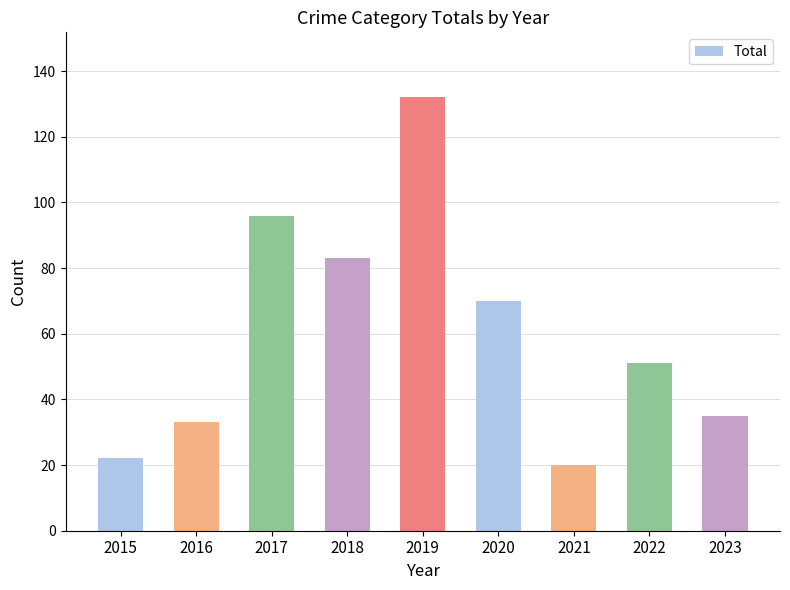

Rank the categories by value from highest to lowest.

2019, 2017, 2018, 2020, 2022, 2023, 2016, 2015, 2021